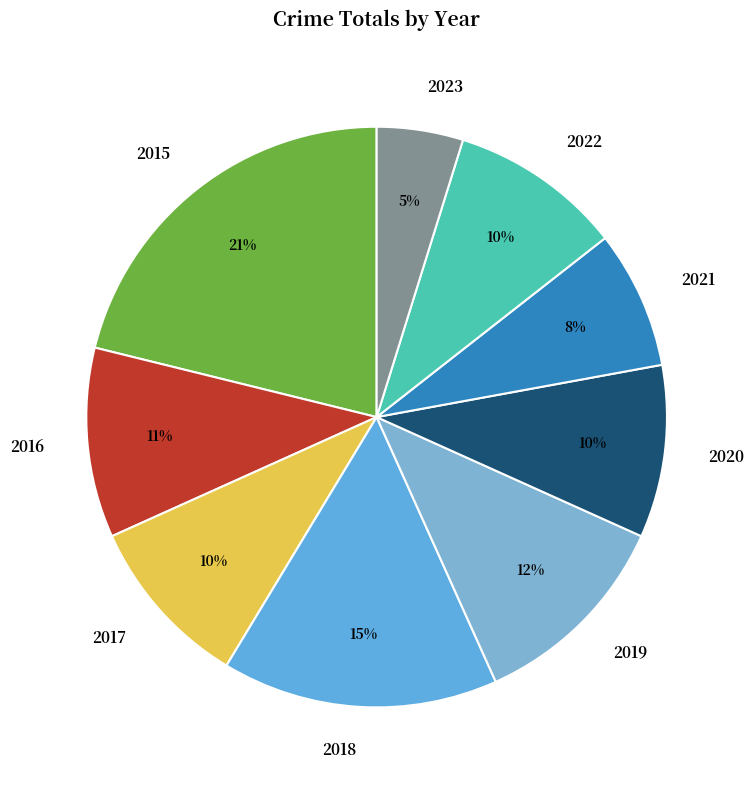

Is there a majority slice in this chart?

No